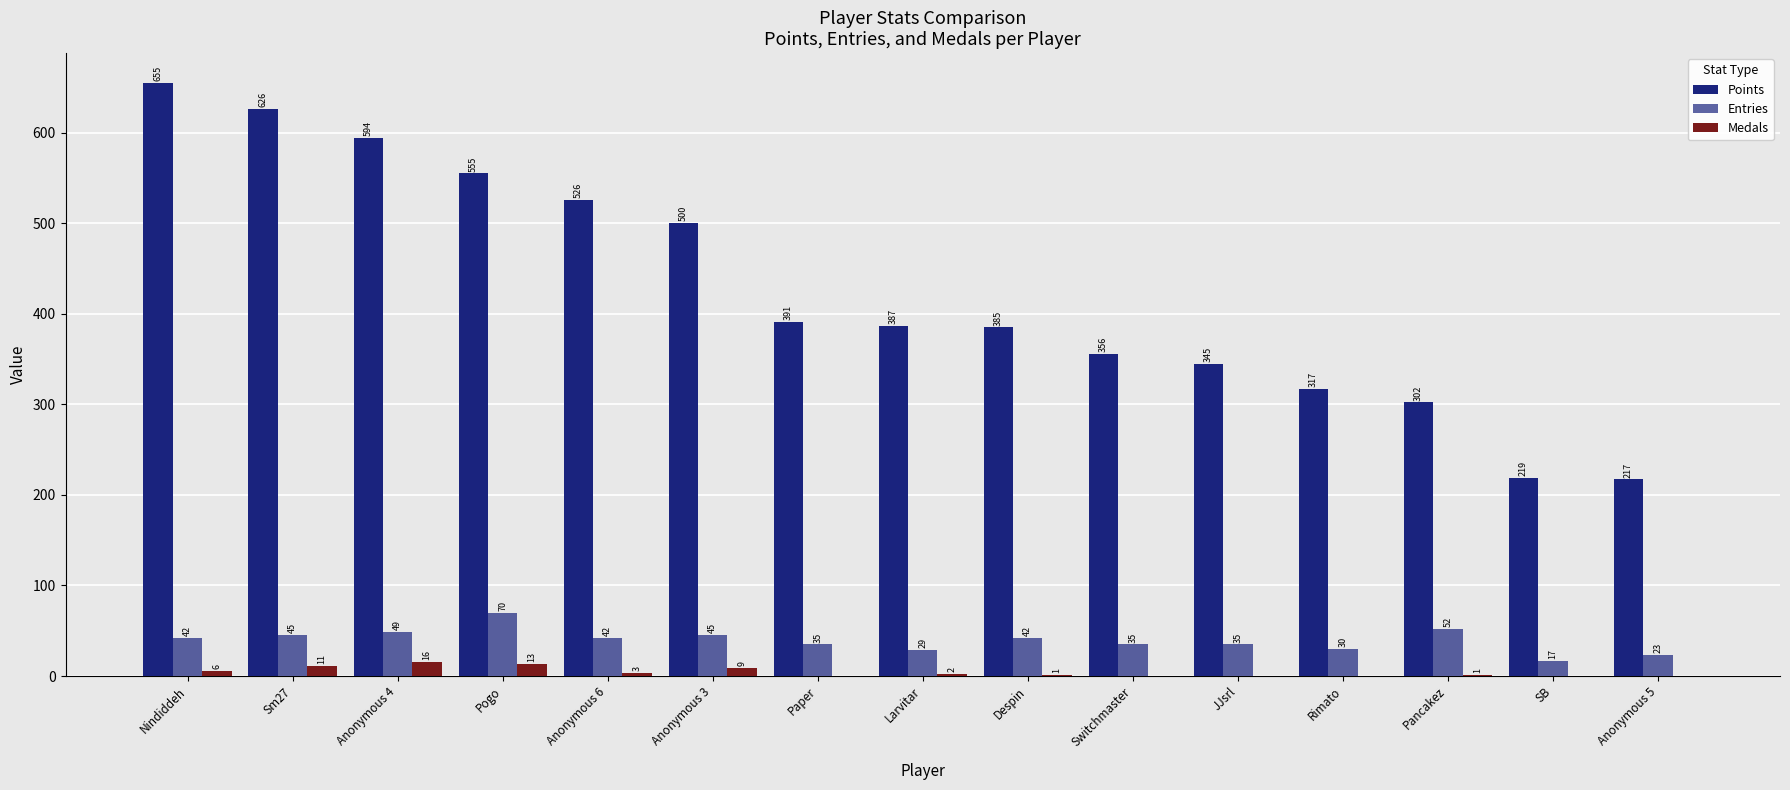

Reading right to left, what are all the values shown in this chart?

Points: Anonymous 5=217	SB=219	Pancakez=302	Rimato=317	JJsrl=345	Switchmaster=356	Despin=385	Larvitar=387	Paper=391	Anonymous 3=500	Anonymous 6=526	Pogo=555	Anonymous 4=594	Sm27=626	Nindiddeh=655
Entries: Anonymous 5=23	SB=17	Pancakez=52	Rimato=30	JJsrl=35	Switchmaster=35	Despin=42	Larvitar=29	Paper=35	Anonymous 3=45	Anonymous 6=42	Pogo=70	Anonymous 4=49	Sm27=45	Nindiddeh=42
Medals: Anonymous 5=0	SB=0	Pancakez=1	Rimato=0	JJsrl=0	Switchmaster=0	Despin=1	Larvitar=2	Paper=0	Anonymous 3=9	Anonymous 6=3	Pogo=13	Anonymous 4=16	Sm27=11	Nindiddeh=6